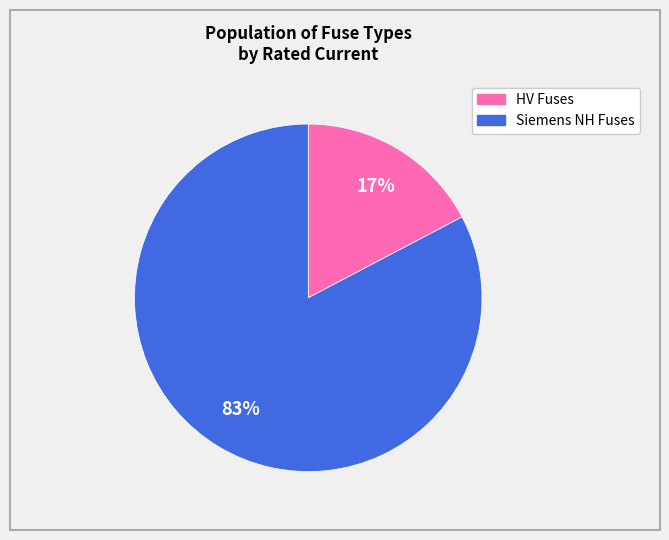

Is there a majority slice in this chart?

Yes